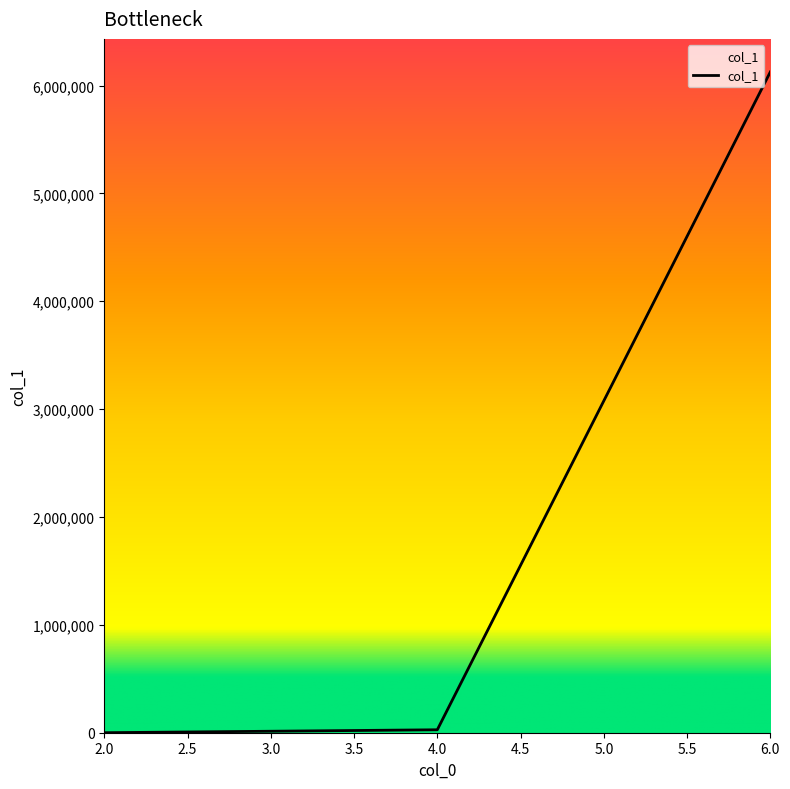

The value at 6.0 is 6126039. True or false?

True